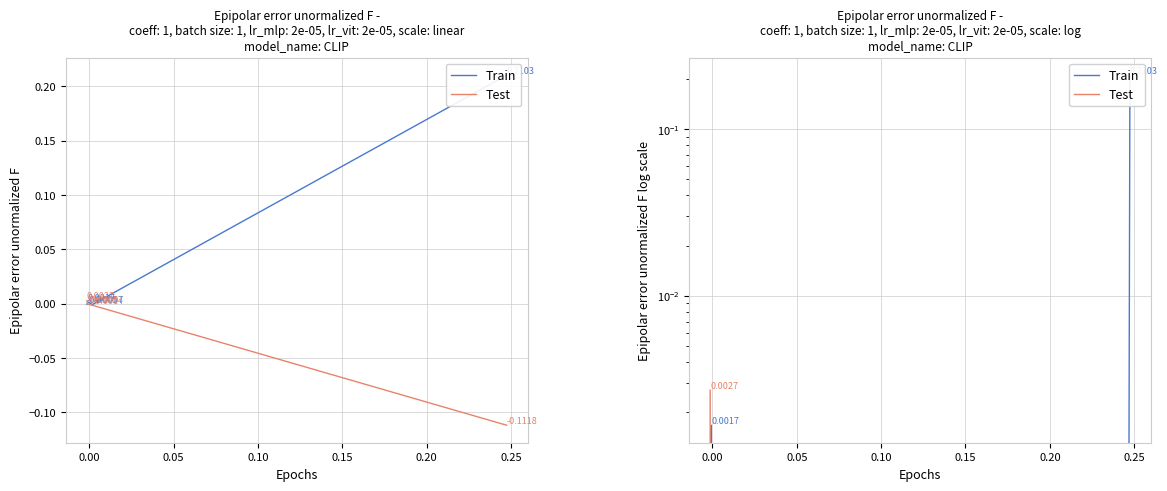

The value of Train at 0.00 is -0.0. True or false?

False